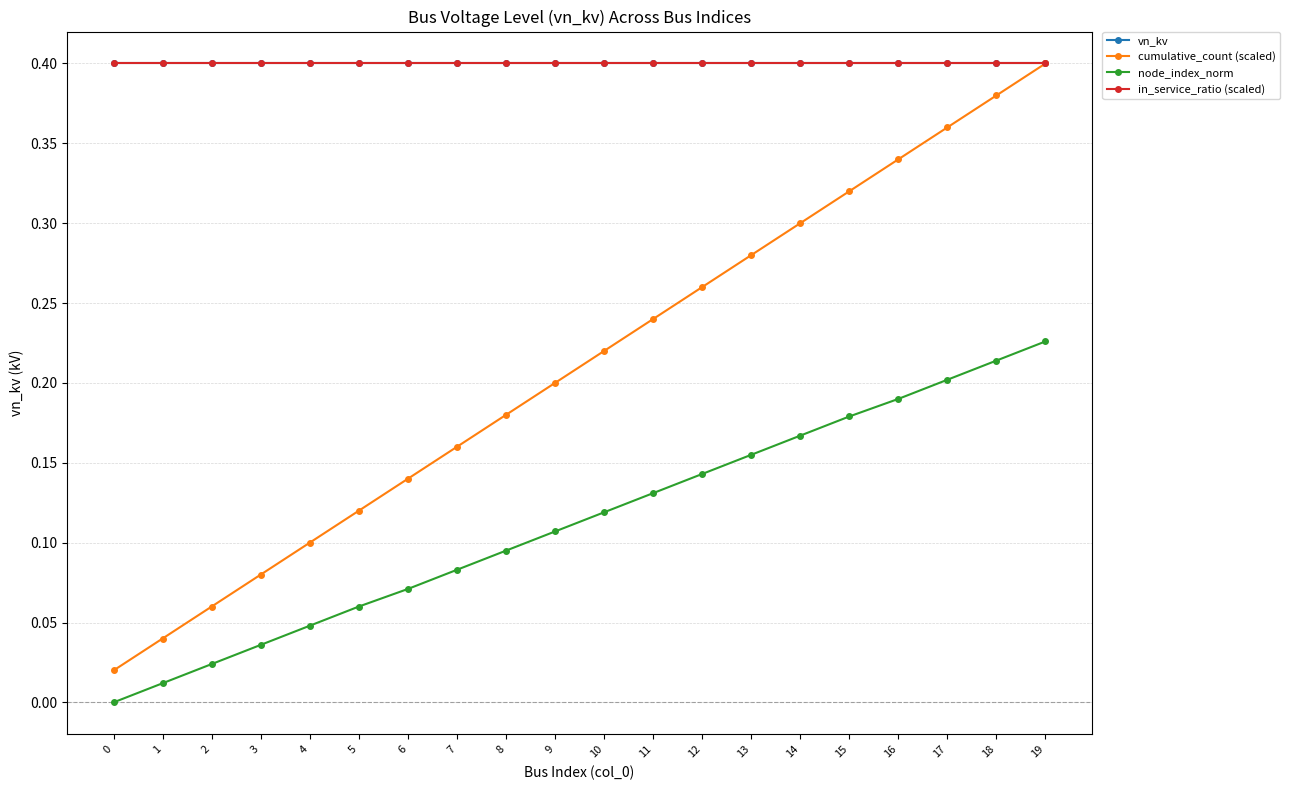

Between 8 and 17, which is larger?

8